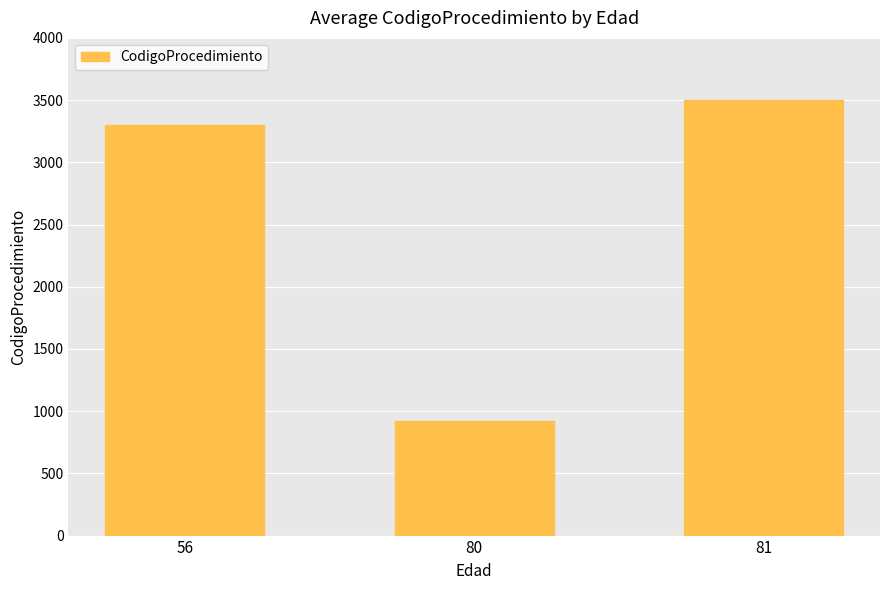

What is the difference between the maximum and minimum values?

2575.5